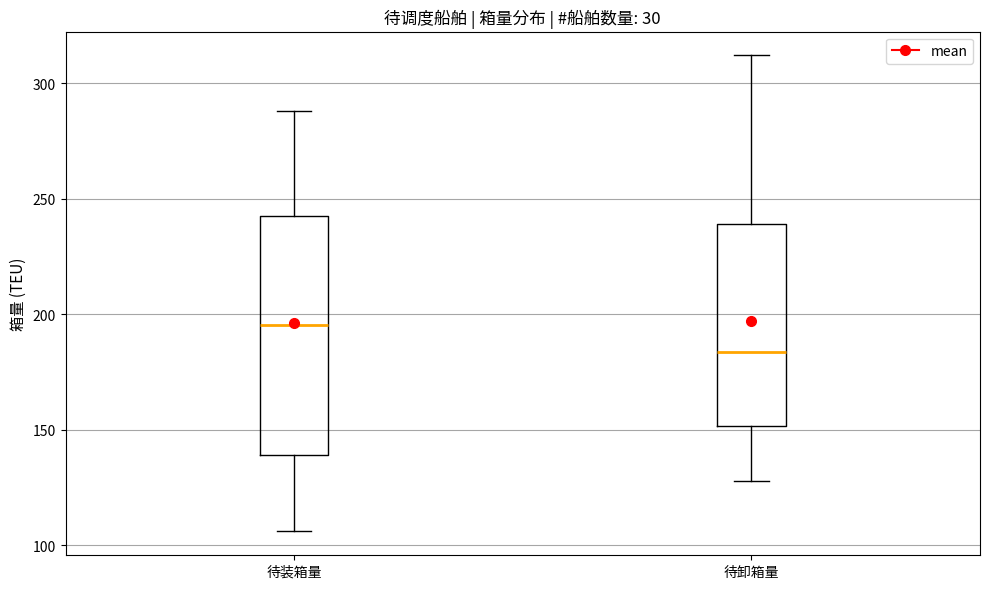

Comparing the boxes themselves (not the whiskers), which one is the tallest?

待装箱量